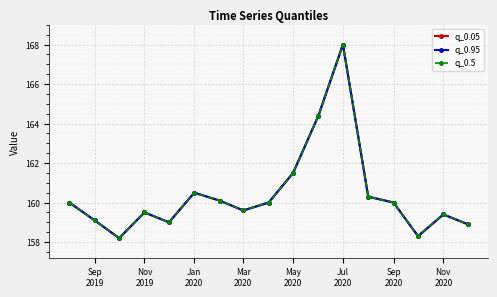

Reading left to right, extract all data points from this chart.

q_0.05: 160.0	159.1	158.2	159.5	159.0	160.5	160.1	159.6	160.0	161.5	164.4	168.0	160.3	160.0	158.3	159.4	158.9
q_0.95: 160.0	159.1	158.2	159.5	159.0	160.5	160.1	159.6	160.0	161.5	164.4	168.0	160.3	160.0	158.3	159.4	158.9
q_0.5: 160.0	159.1	158.2	159.5	159.0	160.5	160.1	159.6	160.0	161.5	164.4	168.0	160.3	160.0	158.3	159.4	158.9